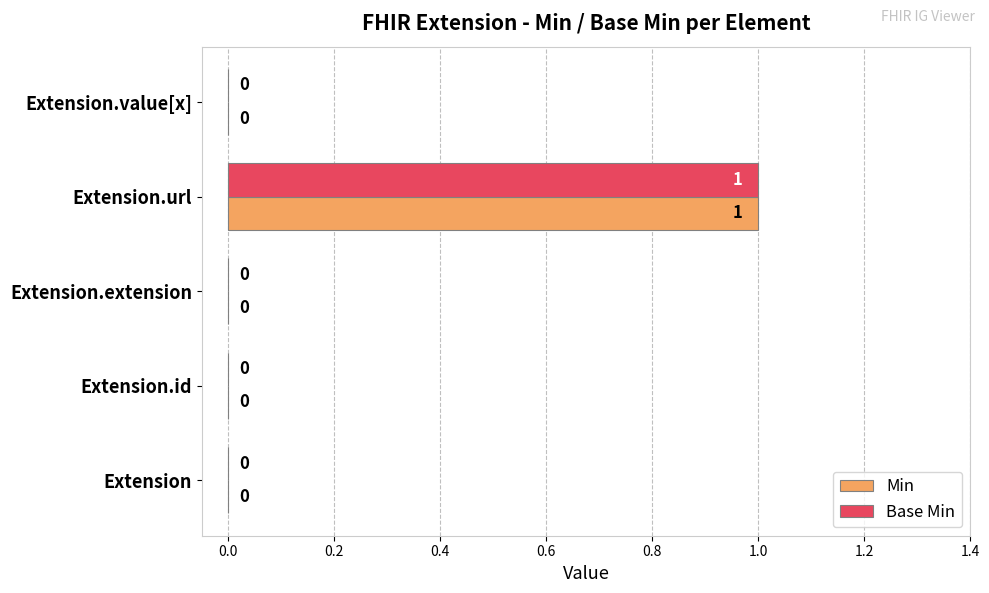

How many Min values are between 0 and 1?

5